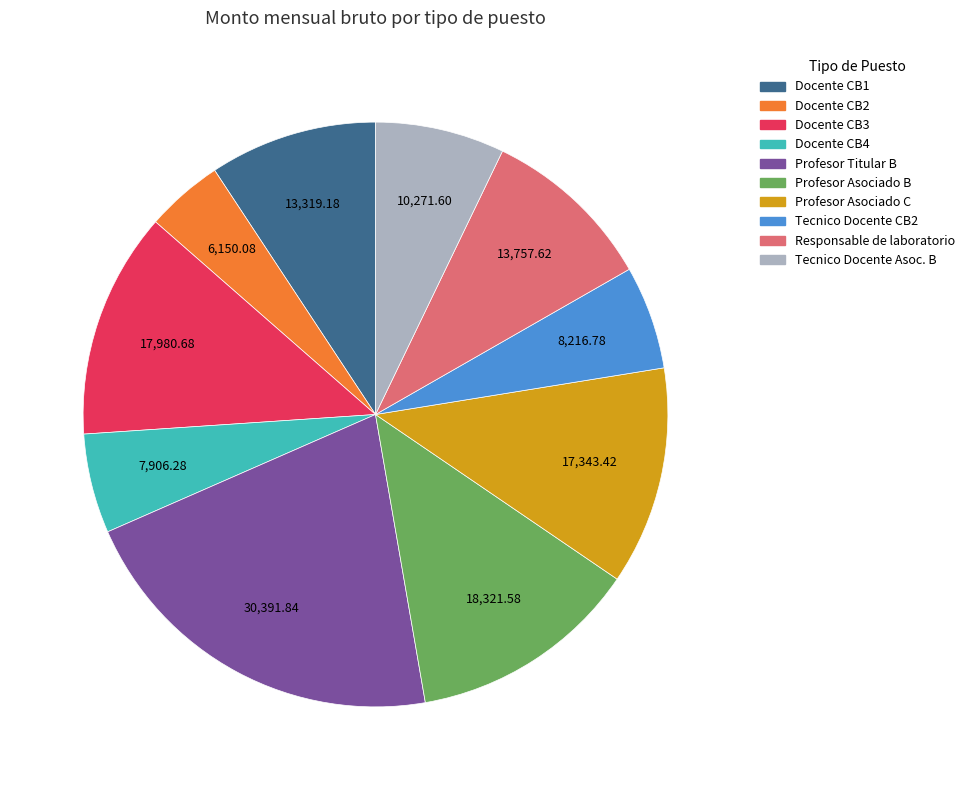

Does Profesor Titular B account for over 50% of the chart?

No